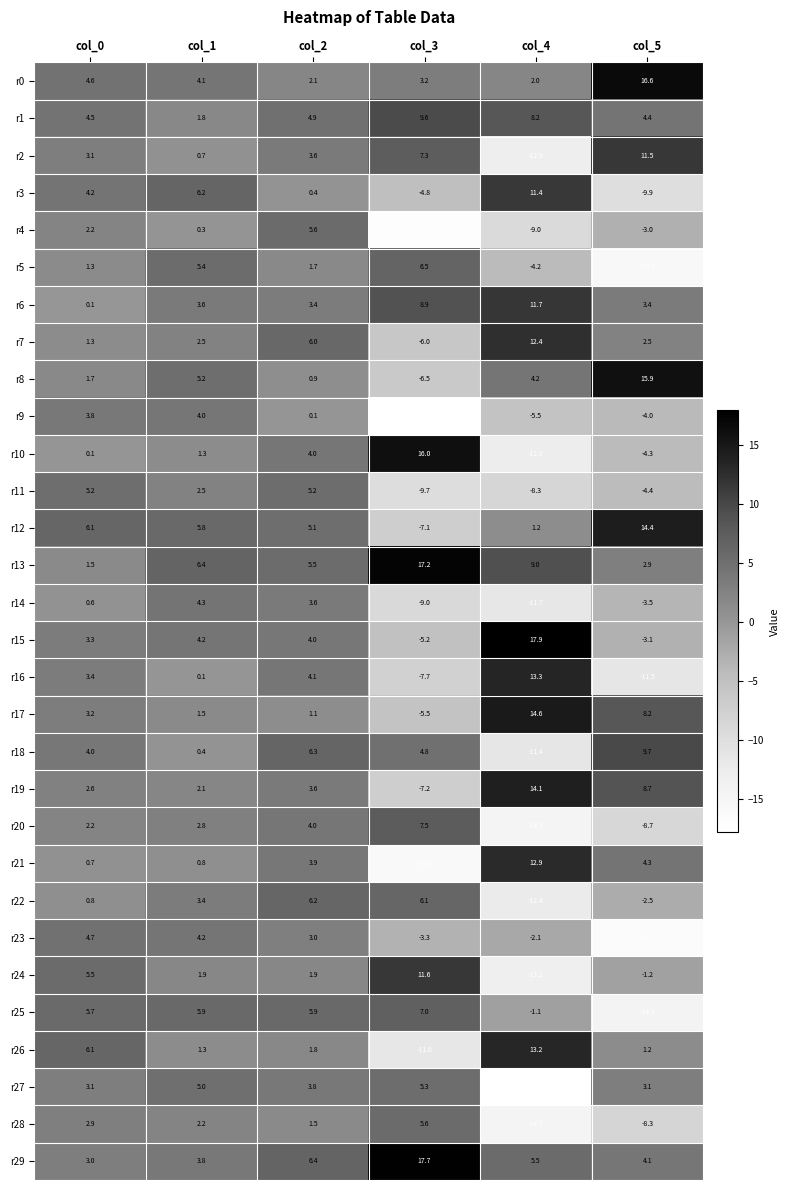

How many categories are shown in the chart?

6